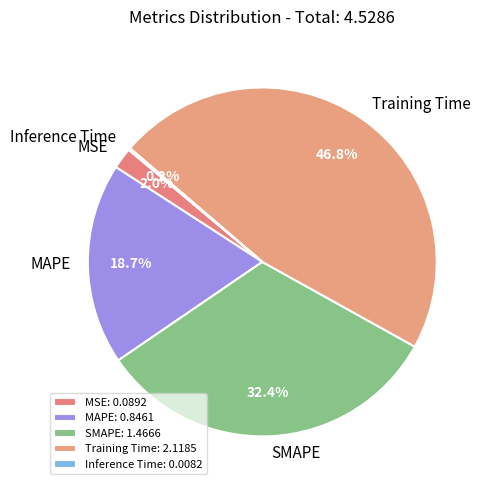

Does SMAPE account for over 50% of the chart?

No